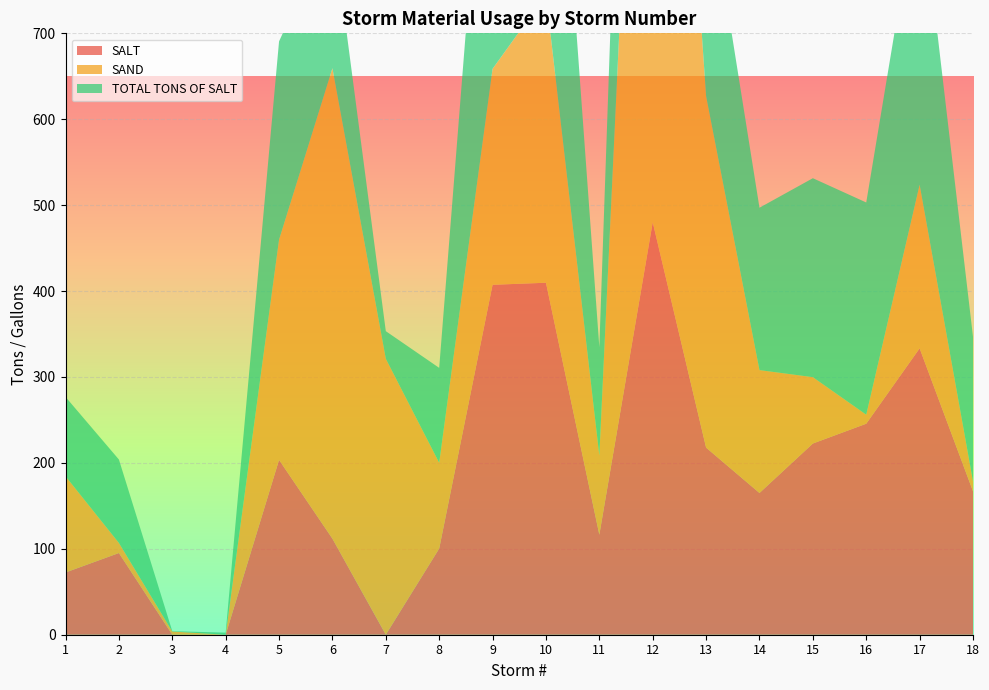

Reading right to left, what are all the values shown in this chart?

SALT: 18=166.9	17=333.3	16=245.6	15=222.6	14=165.0	13=217.8	12=480.1	11=116.4	10=409.7	9=407.3	8=100.3	7=0.0	6=111.8	5=203.5	4=0.0	3=0.0	2=95.1	1=72.5
SAND: 18=11.6	17=190.5	16=10.5	15=77.2	14=143.0	13=409.1	12=1048.6	11=92.2	10=335.3	9=251.4	8=99.9	7=321.1	6=547.6	5=256.3	4=0.0	3=3.8	2=11.8	1=112.0
TOTAL TONS OF SALT: 18=168.3	17=352.7	16=247.0	15=231.6	14=189.0	13=260.1	12=588.8	11=126.0	10=445.1	9=435.9	8=110.4	7=32.2	6=167.4	5=230.8	4=2.4	3=0.4	2=97.1	1=92.3